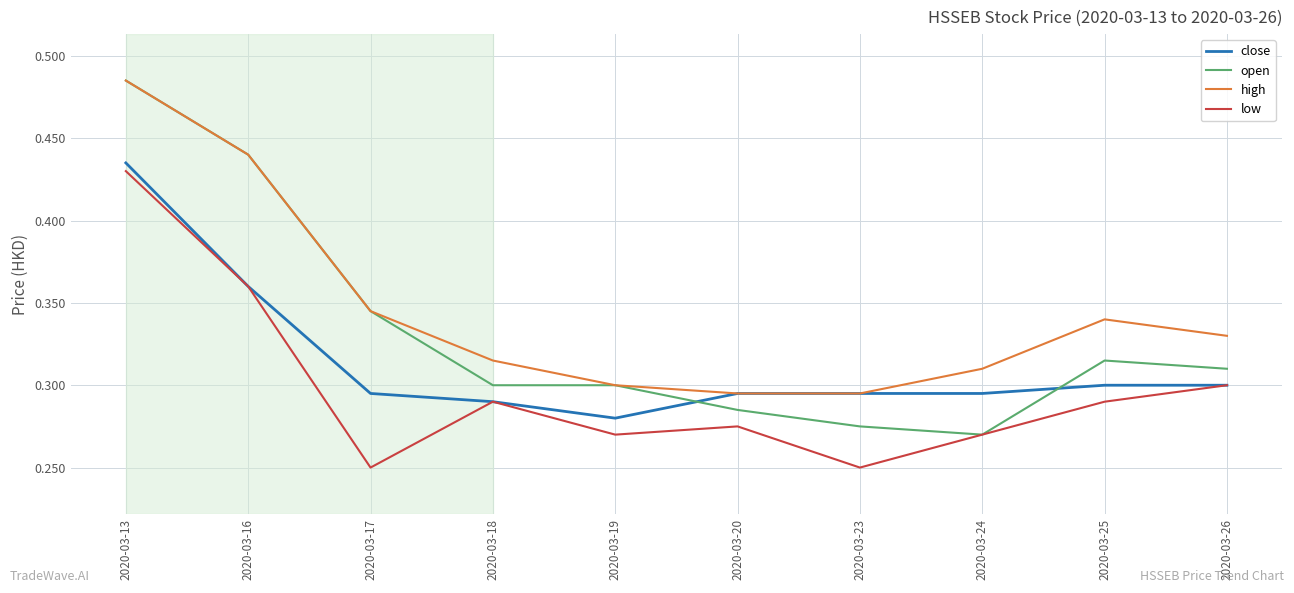

True or false: high has a value of 0.1 at 2020-03-26.

False